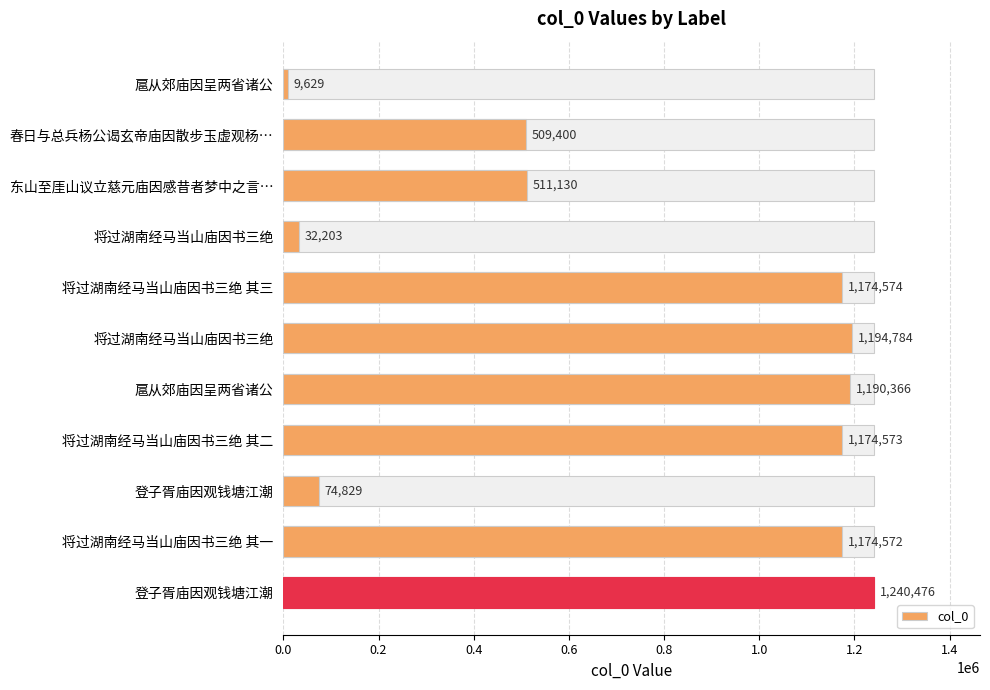

What is the difference between the maximum and minimum values?

1230847